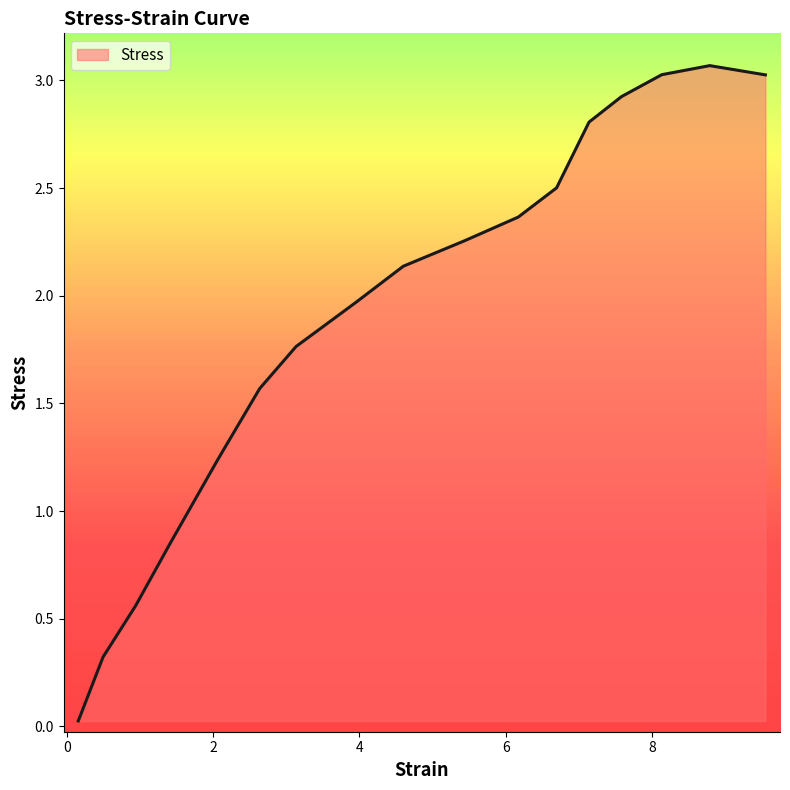

What is the maximum value shown in the chart?

3.1